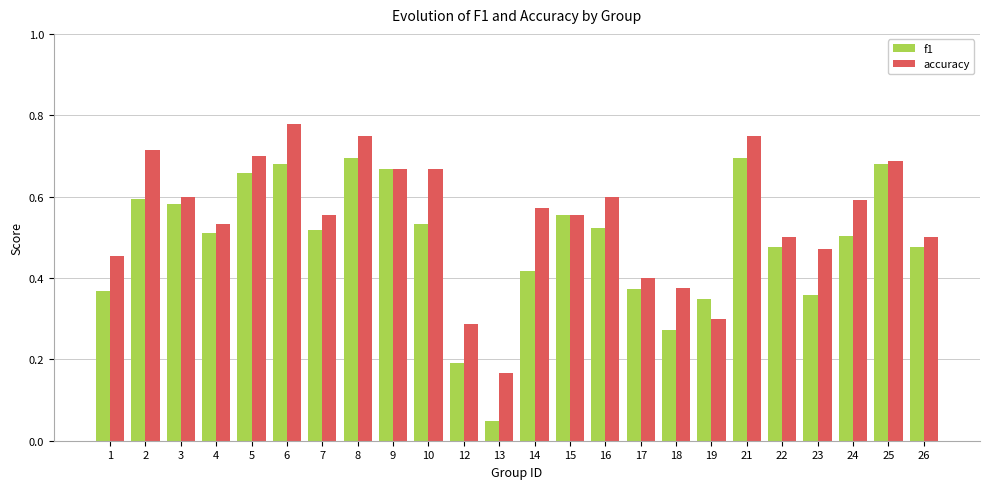

How many accuracy values are between 0 and 1?

24